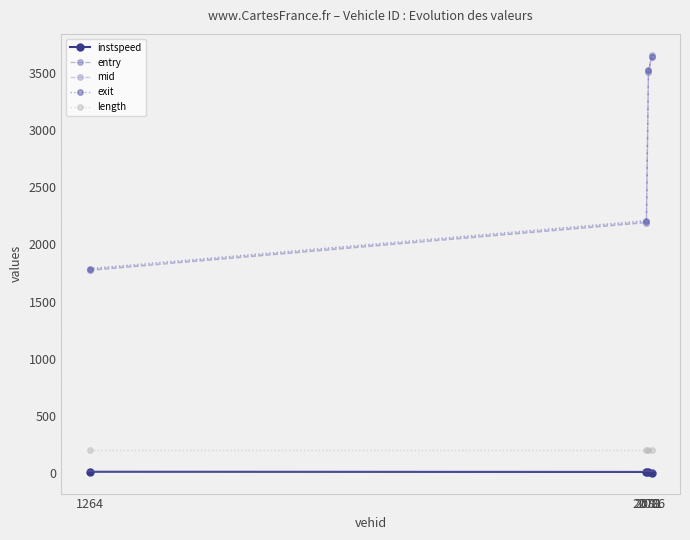

How many categories are shown in the chart?

4